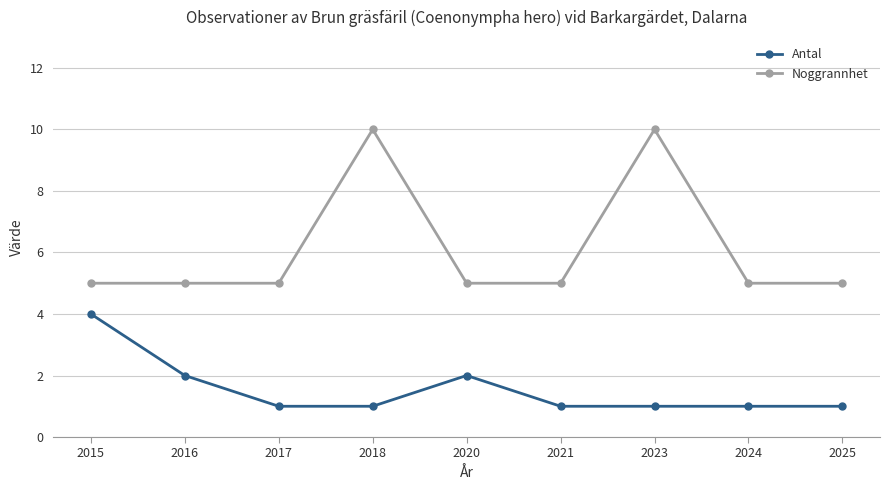

List the series in order of their peak value, lowest first.

Antal, Noggrannhet